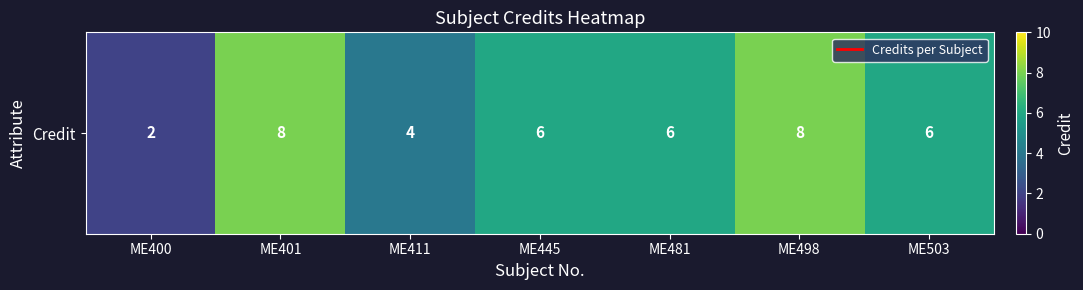

What is the average value?

6